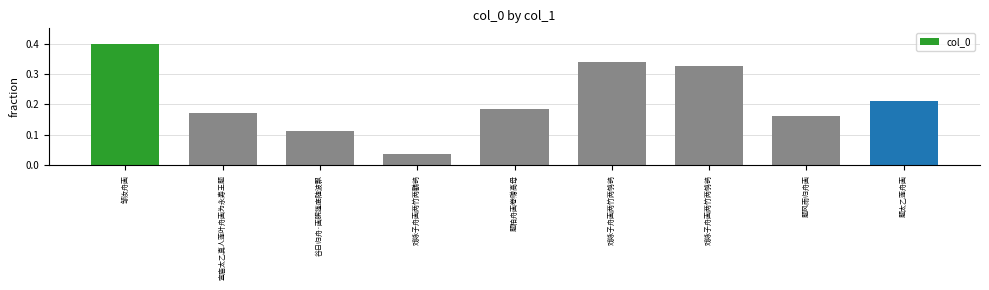

Rank the categories by value from highest to lowest.

邹汝舟画, 戏咏子舟画两竹两鸲鹆, 戏咏子舟画两竹两鸲鹆, 题太乙莲舟画, 题柏舟画卷赠高母, 宣庙太乙真人莲叶舟画为永寿王题, 题风雨归舟画, 谷日归舟·画眠篷底随波飘, 戏咏子舟画两竹两鸜鹆